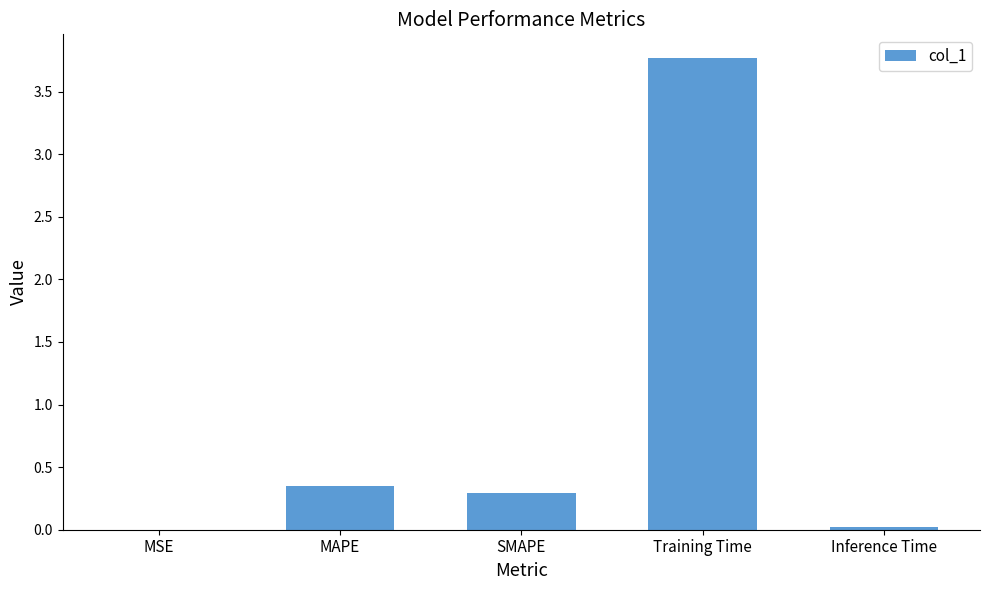

The chart shows a value of 0.5 at SMAPE. True or false?

False